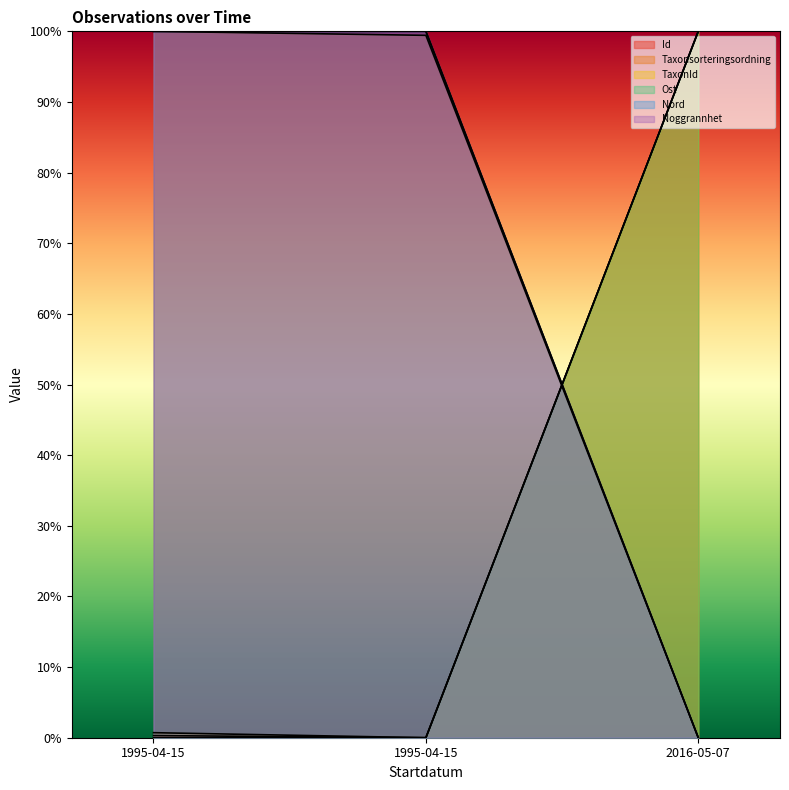

Rank the series by their maximum value, from highest to lowest.

Id, Taxonsorteringsordning, TaxonId, Ost, Nord, Noggrannhet